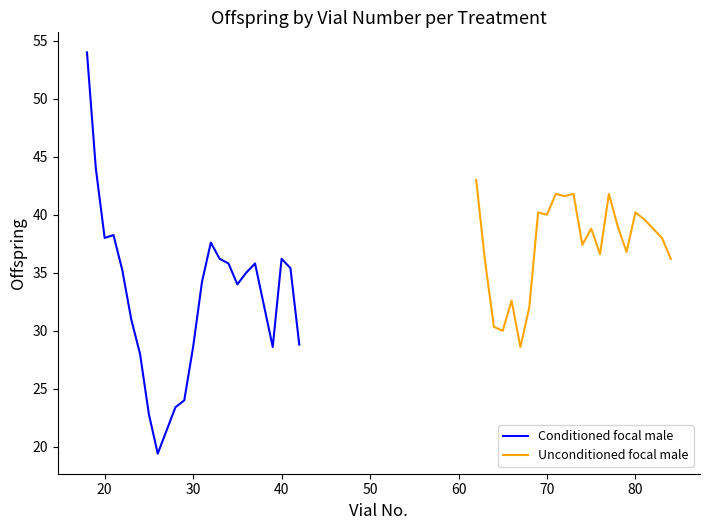

What is the highest value of the Conditioned focal male series?

54.0